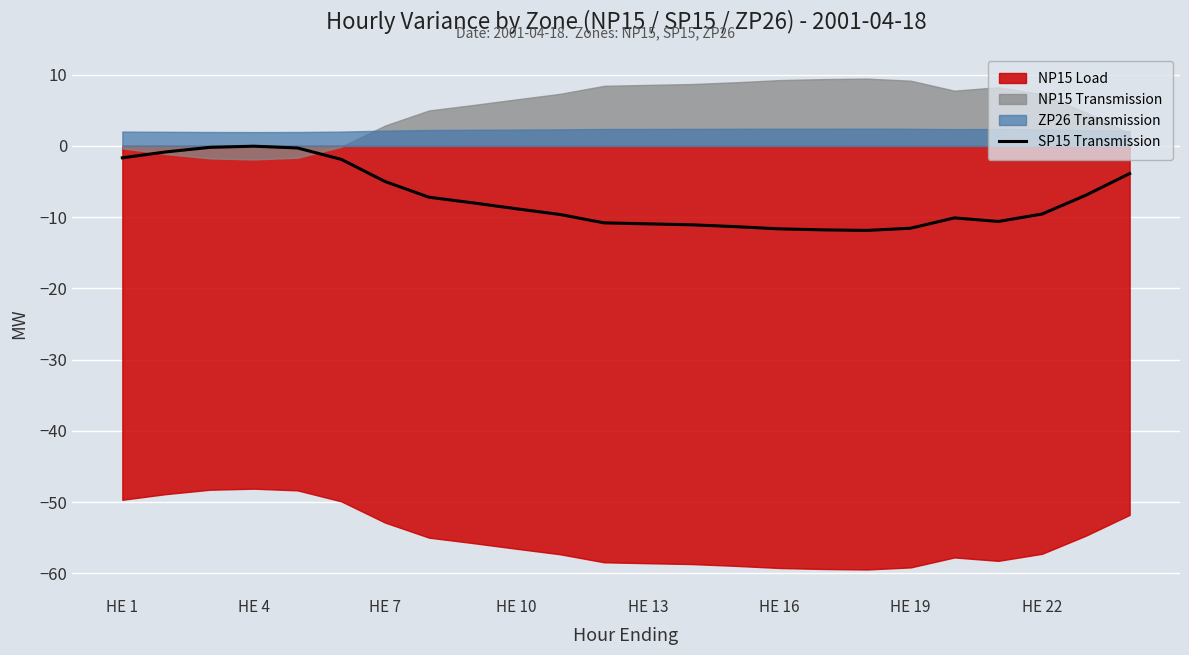

True or false: there are more than 0 points higher than both neighbors.

True